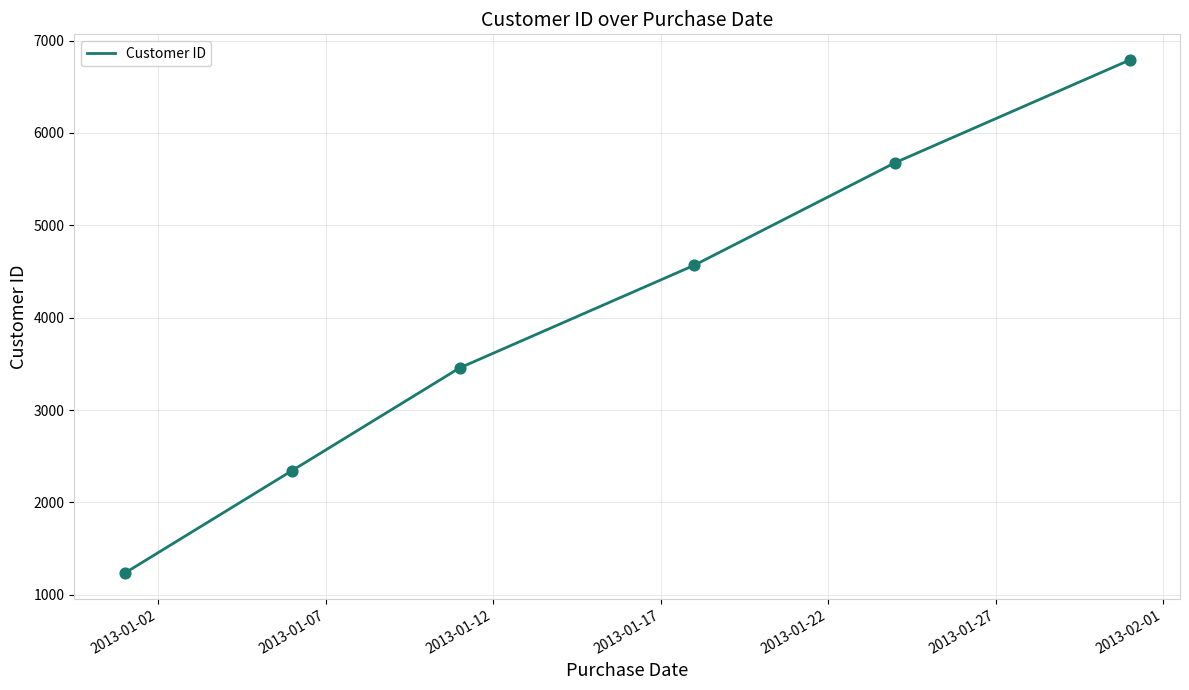

What is the difference between the maximum and minimum values?

5555